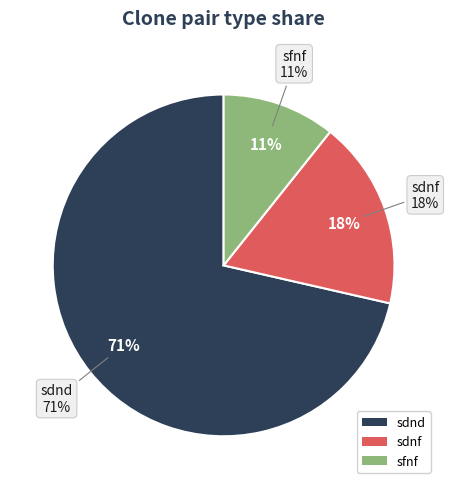

Rank the categories by value from highest to lowest.

sdnd, sdnf, sfnf